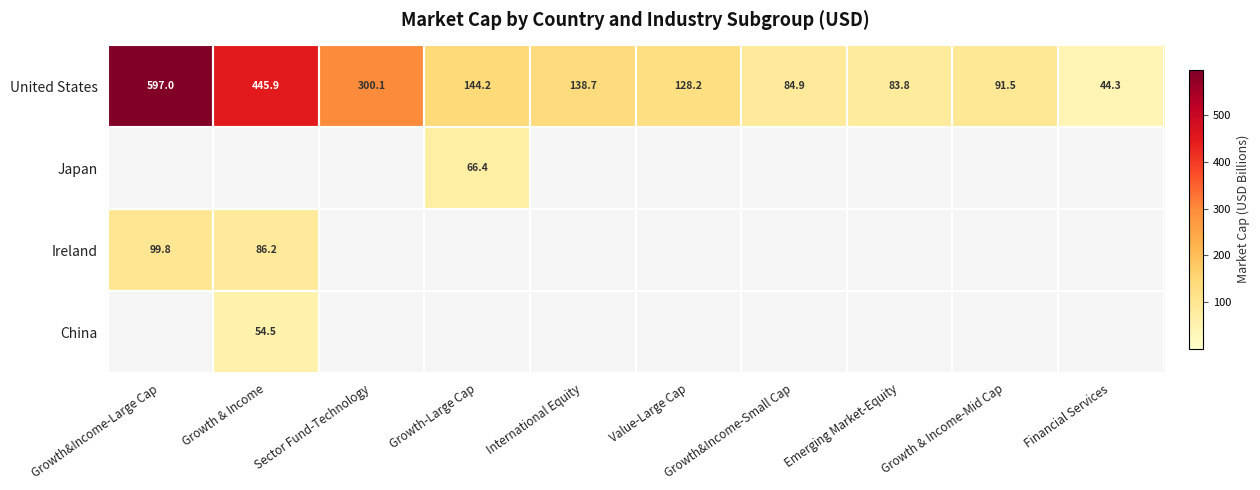

The value of United States at Growth&Income-Large Cap is 814.4. True or false?

False